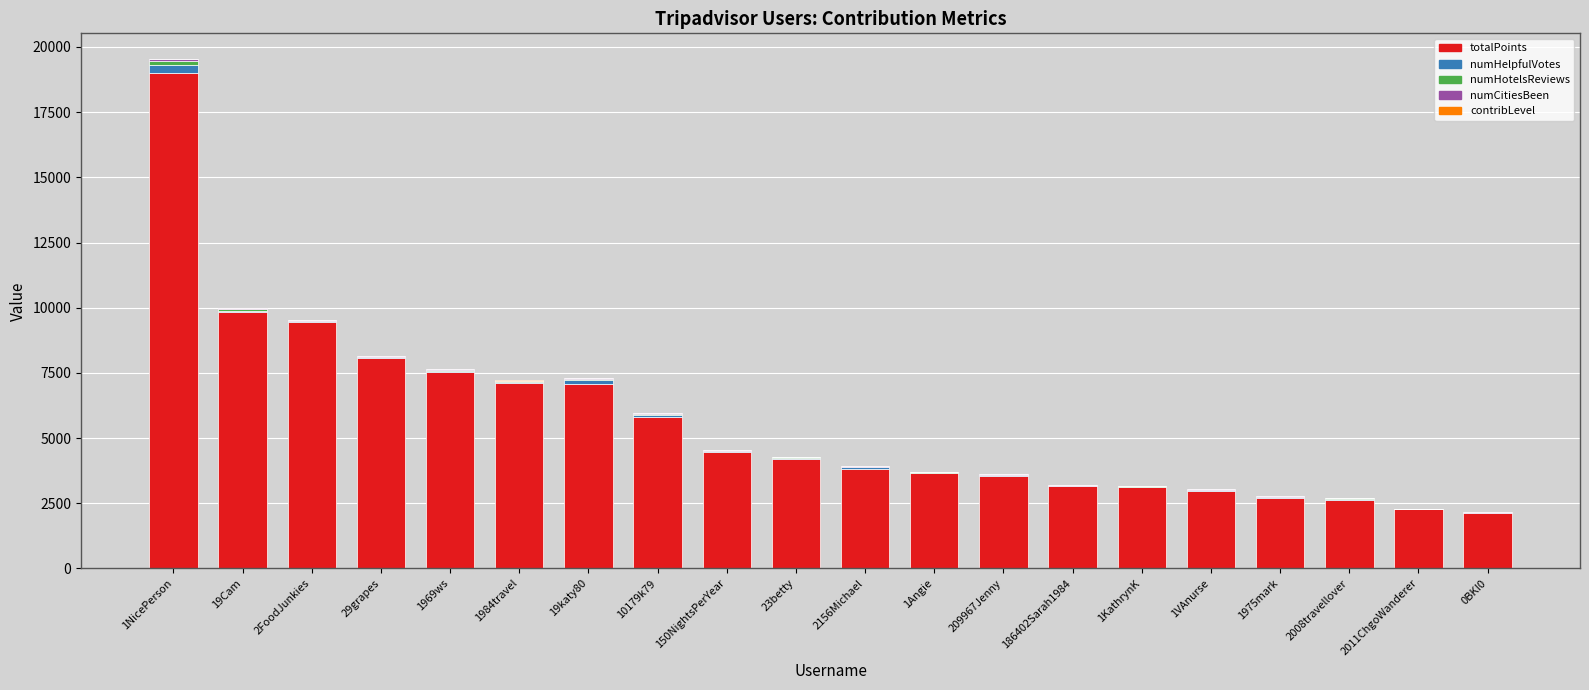

What is the maximum value for totalPoints?

18996